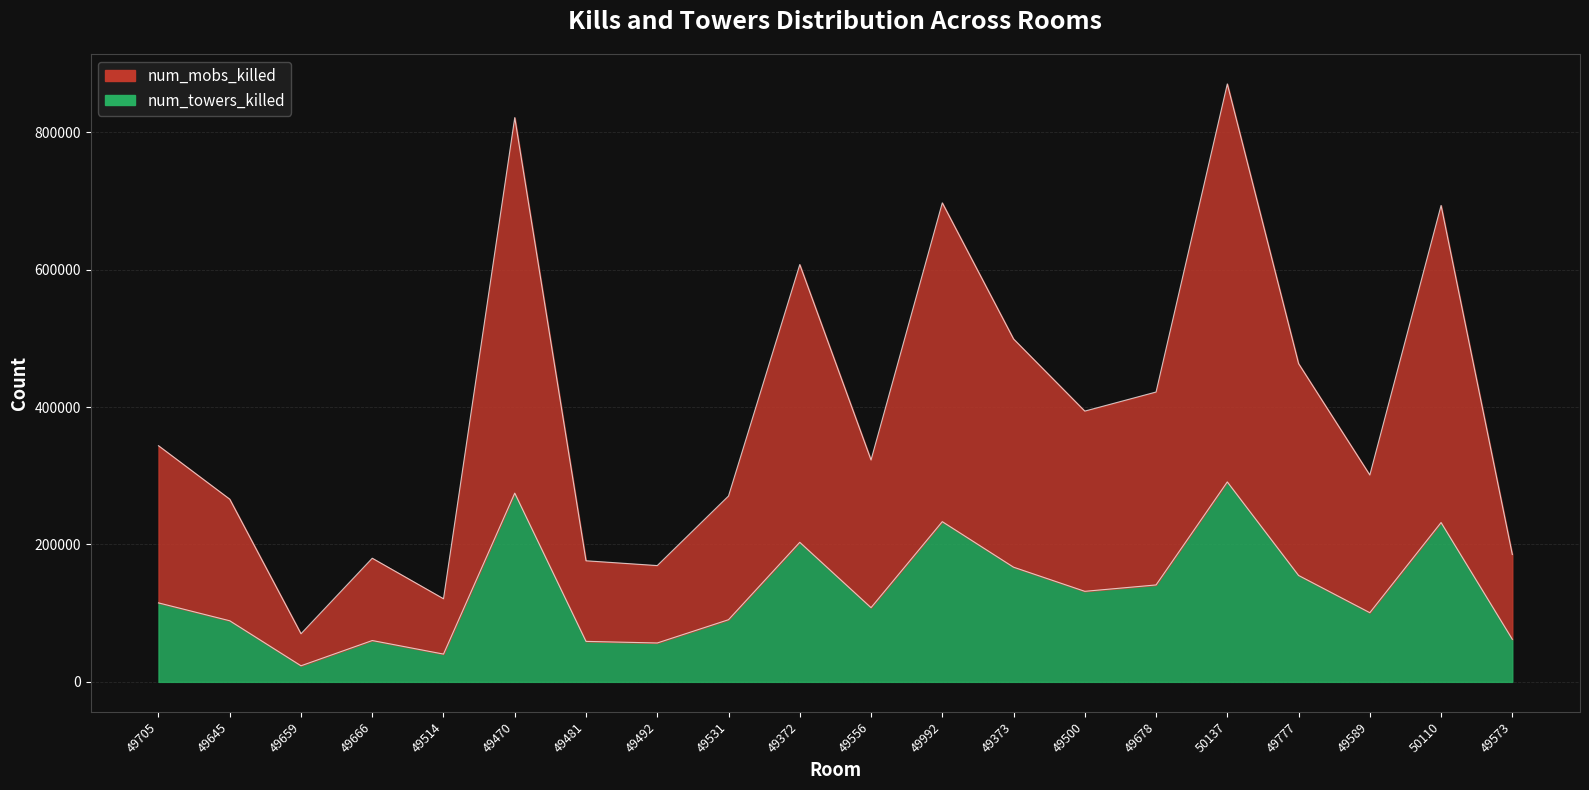

Which label corresponds to the smallest value in the chart?

49659